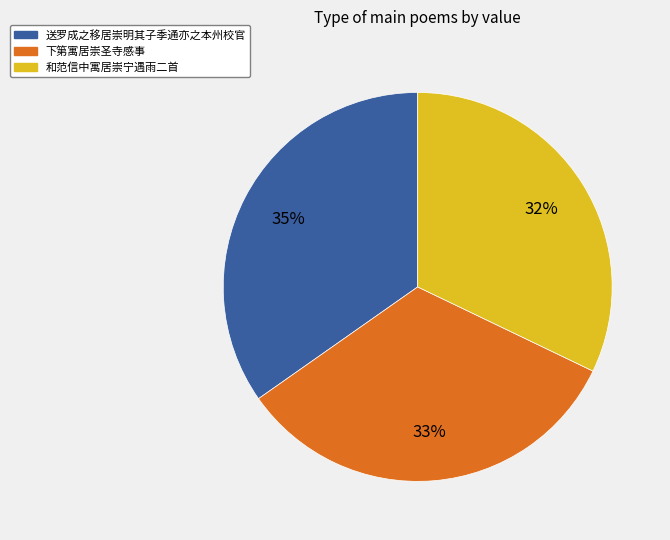

Is there a majority slice in this chart?

No